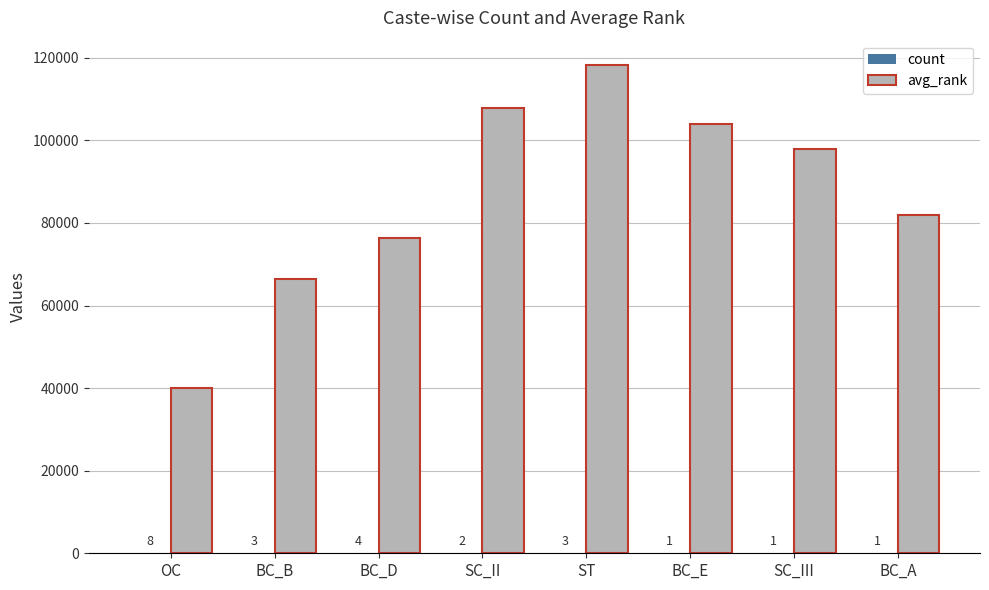

Which series has the largest total across all categories?

avg_rank